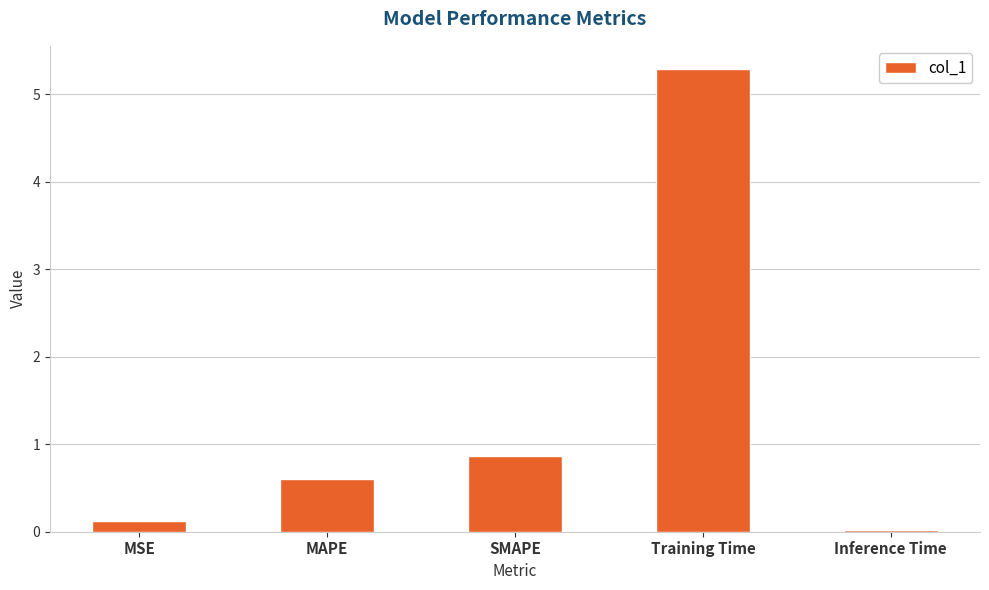

What is the label of the 3rd bar from the right?

SMAPE